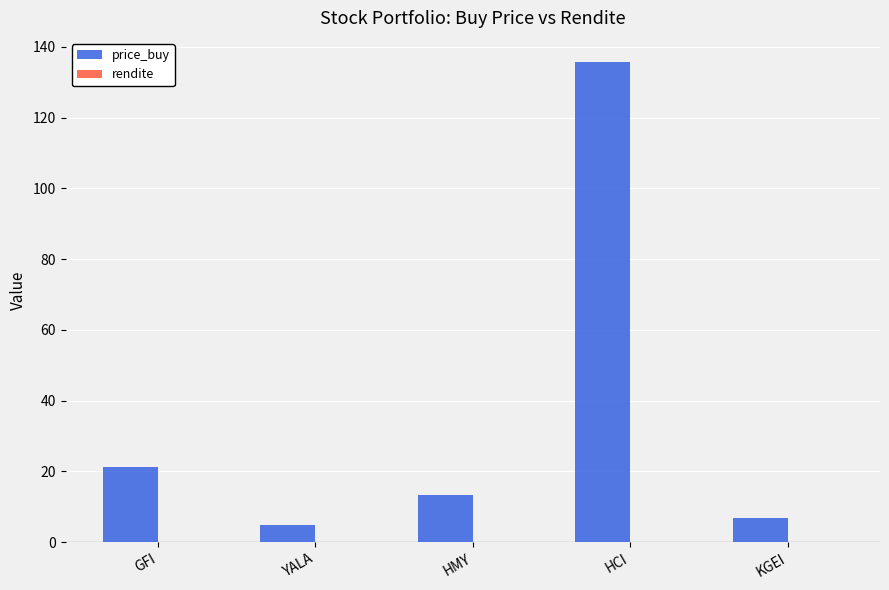

At which label is price_buy closest to 70?

GFI